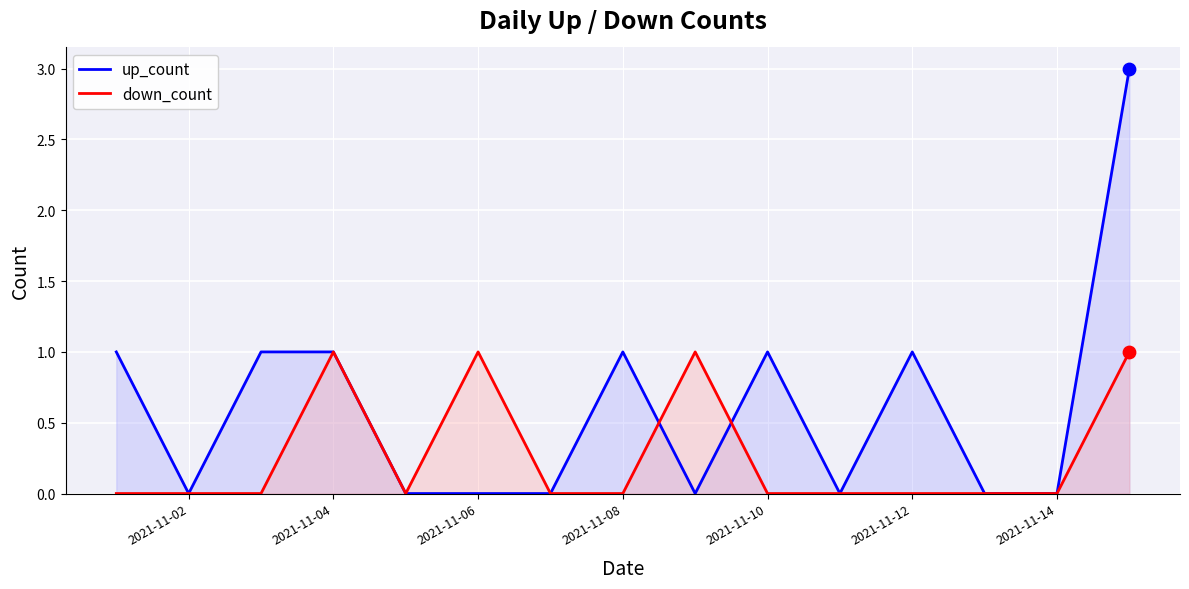

Which series reaches the minimum Y coordinate?

up_count